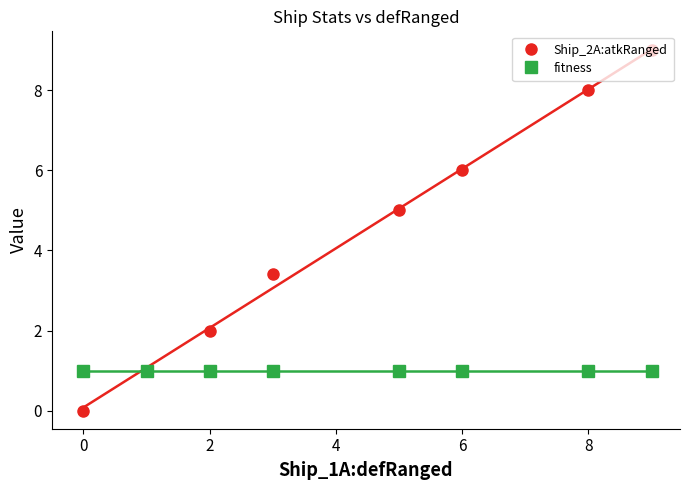

Reading right to left, extract all data points from this chart.

Ship_2A:atkRanged: 9.0	8.0	6.0	5.0	3.4	2.0	1.0	0.0
fitness: 1.0	1.0	1.0	1.0	1.0	1.0	1.0	1.0